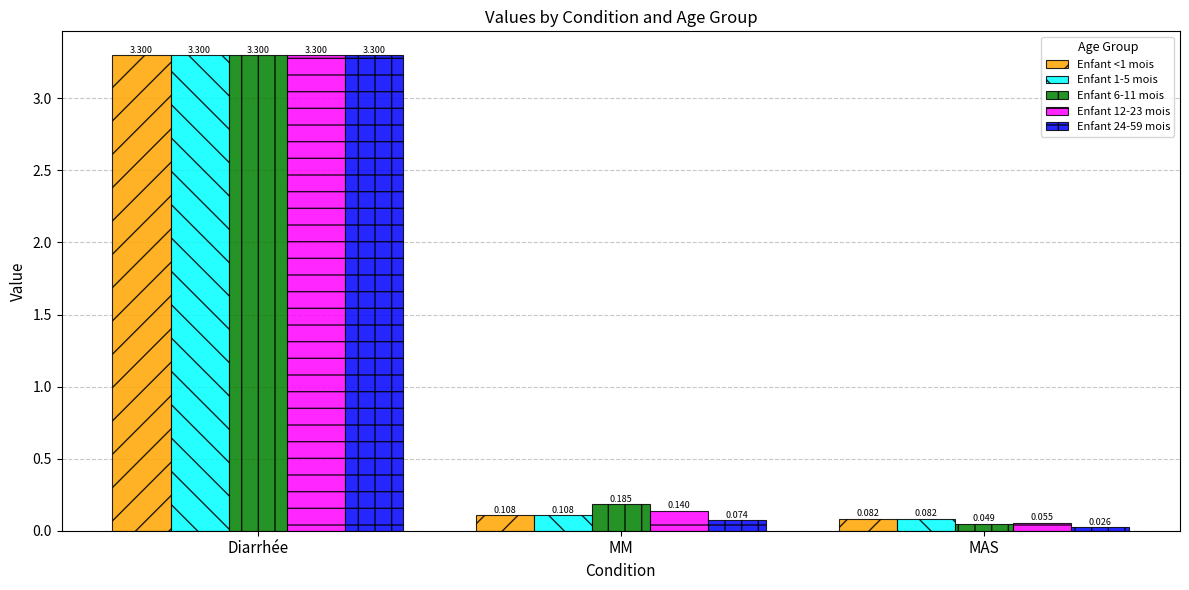

What is the label of the 3rd bar from the right?

Diarrhée